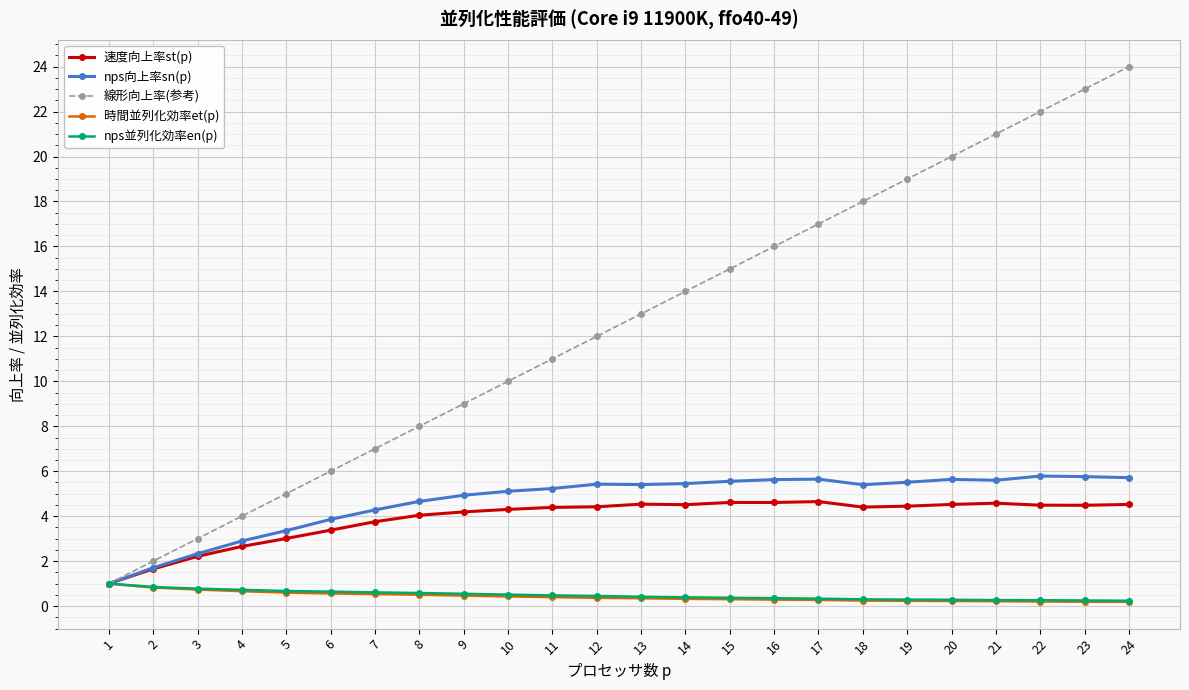

What are all the series names shown in the legend?

速度向上率st(p), nps向上率sn(p), 線形向上率(参考), 時間並列化効率et(p), nps並列化効率en(p)